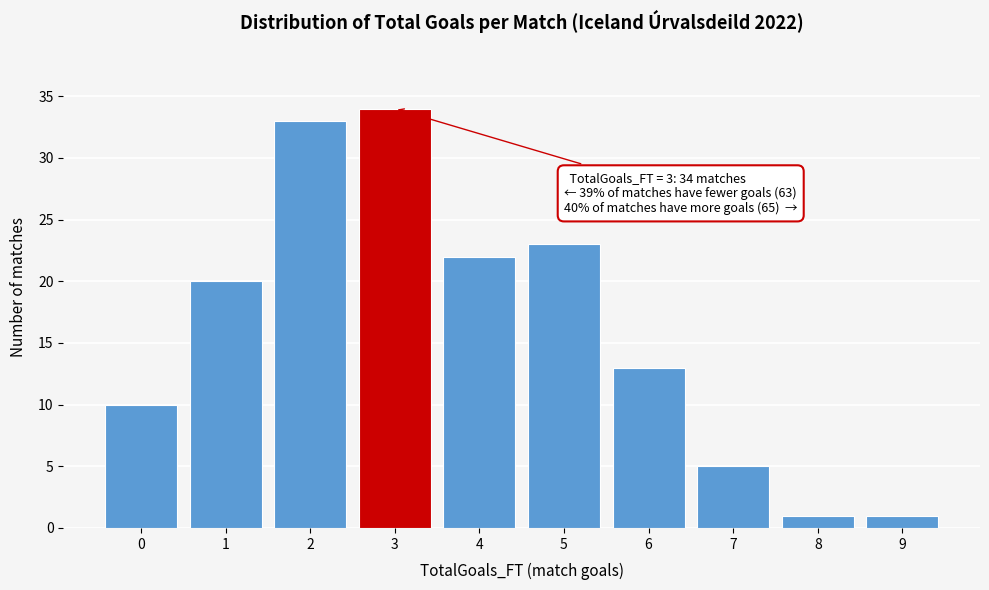

Reading left to right, what are all the values shown in this chart?

0=10	1=20	2=33	3=34	4=22	5=23	6=13	7=5	8=1	9=1